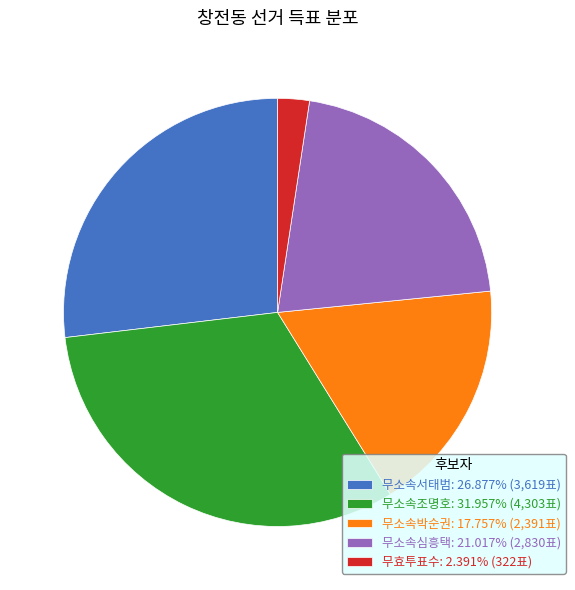

Which slice is the largest?

무소속조명호